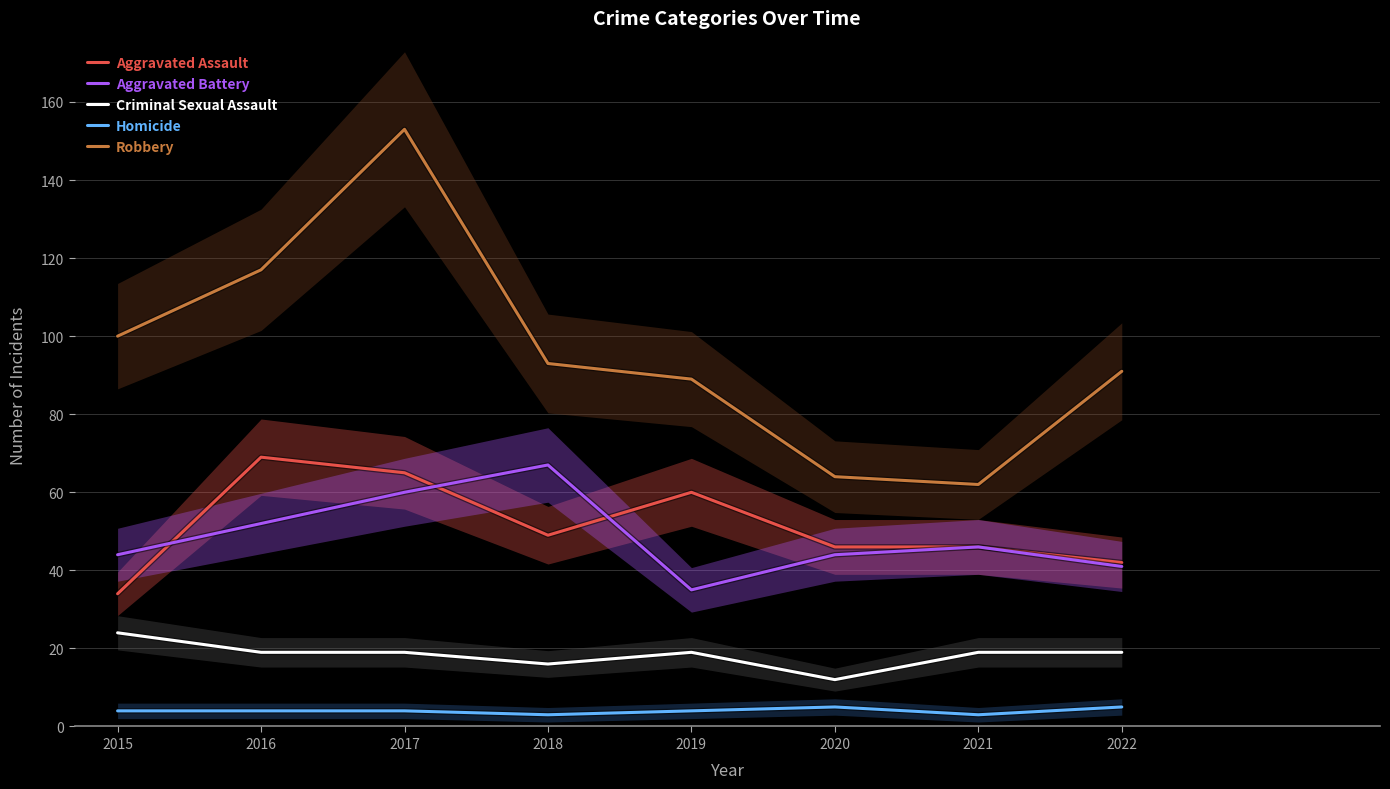

Where does the Robbery series first go above 93?

2015